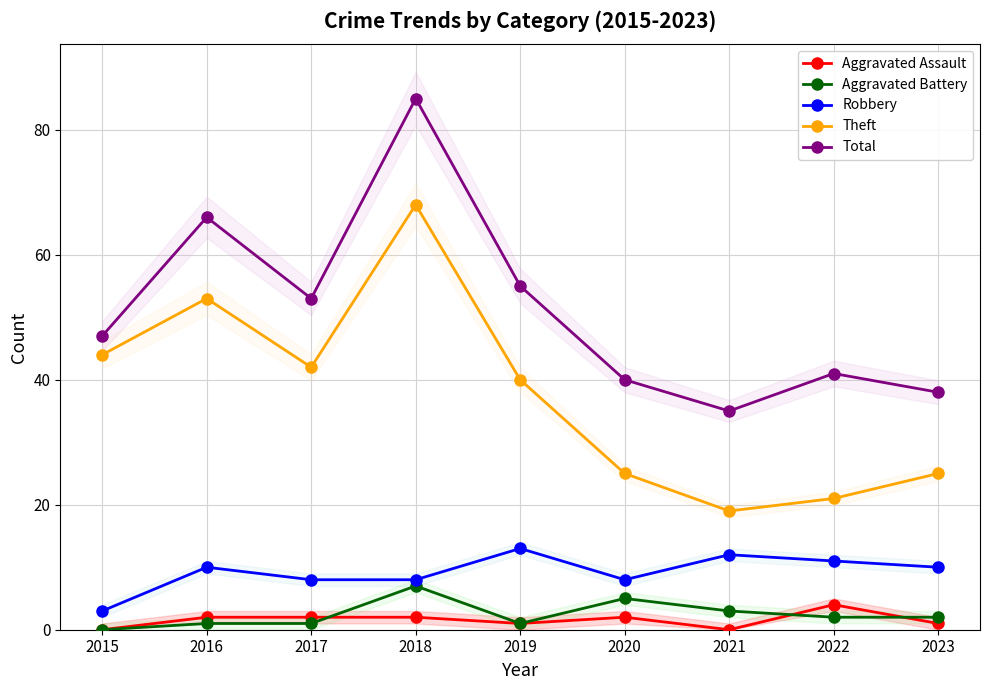

Which series has the largest total across all categories?

Total